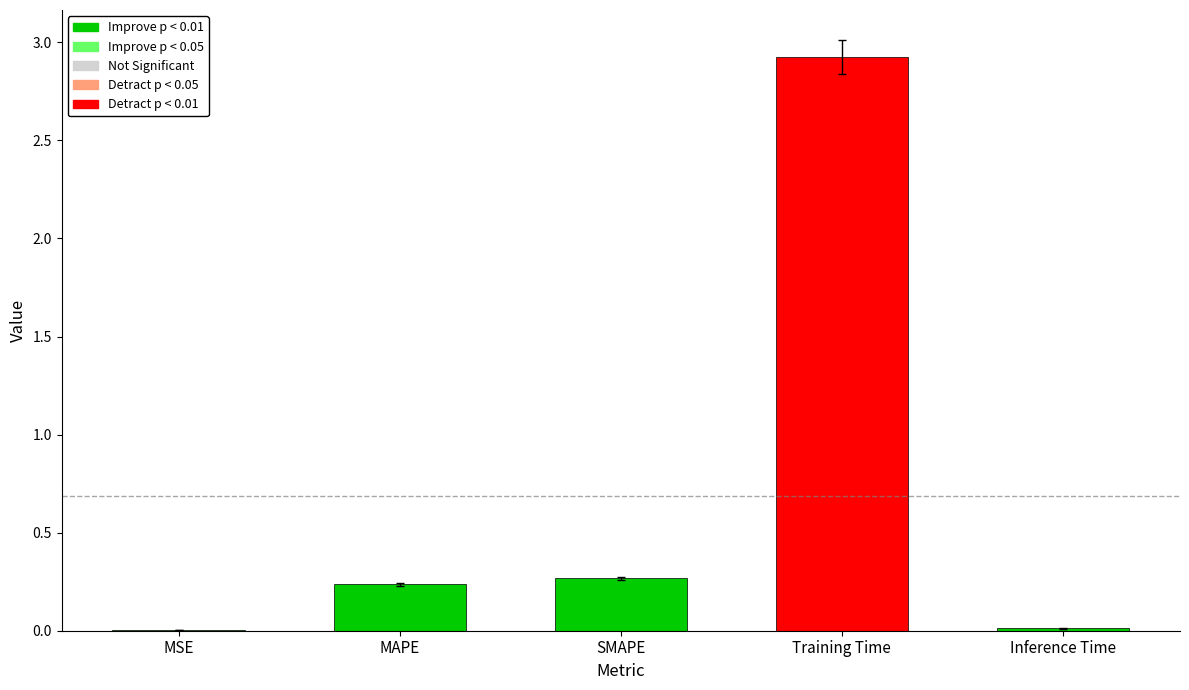

True or false: the data shows 0.0 at Inference Time.

True